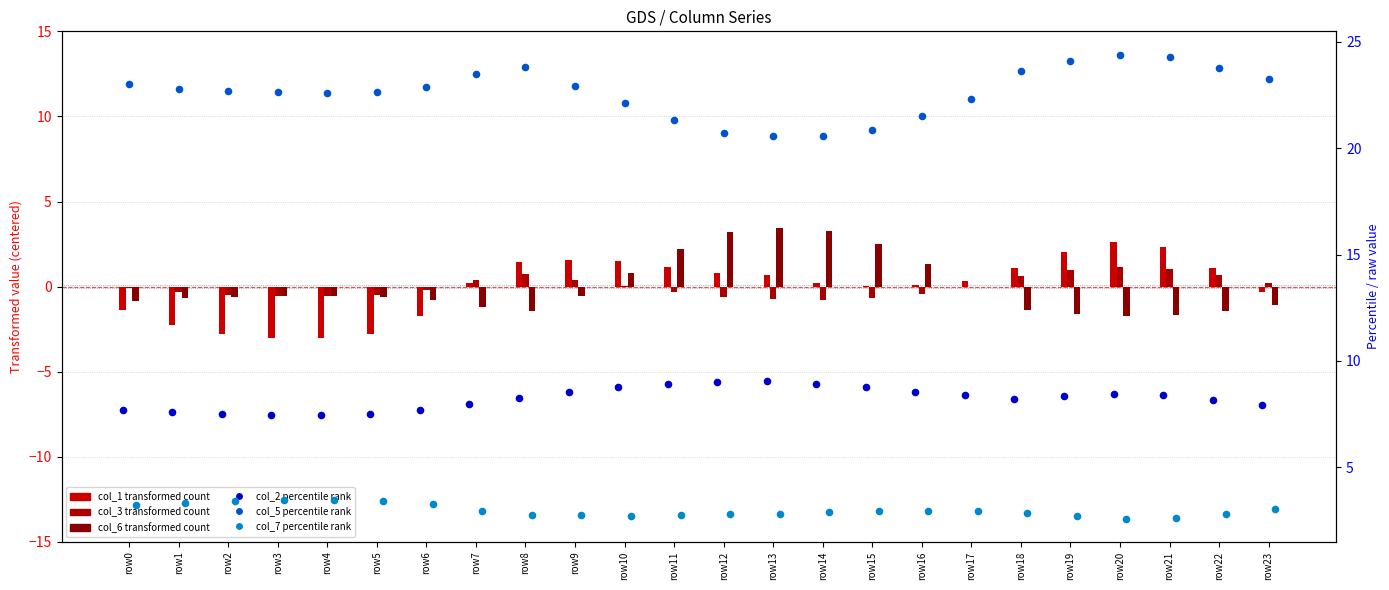

Which series has the largest Y range (max minus min)?

col_1 (transformed)